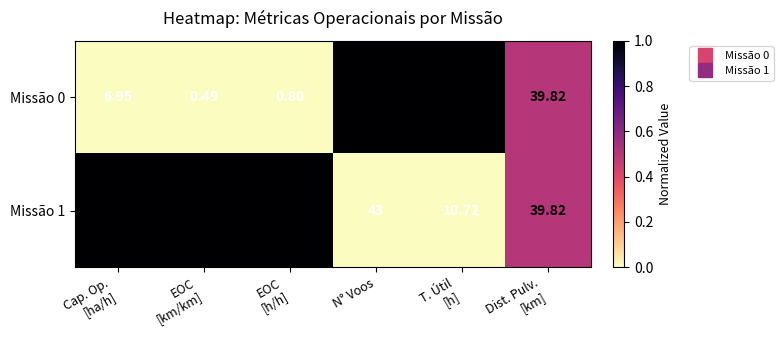

Which category has the highest value in the Missão 1 series?

N° Voos